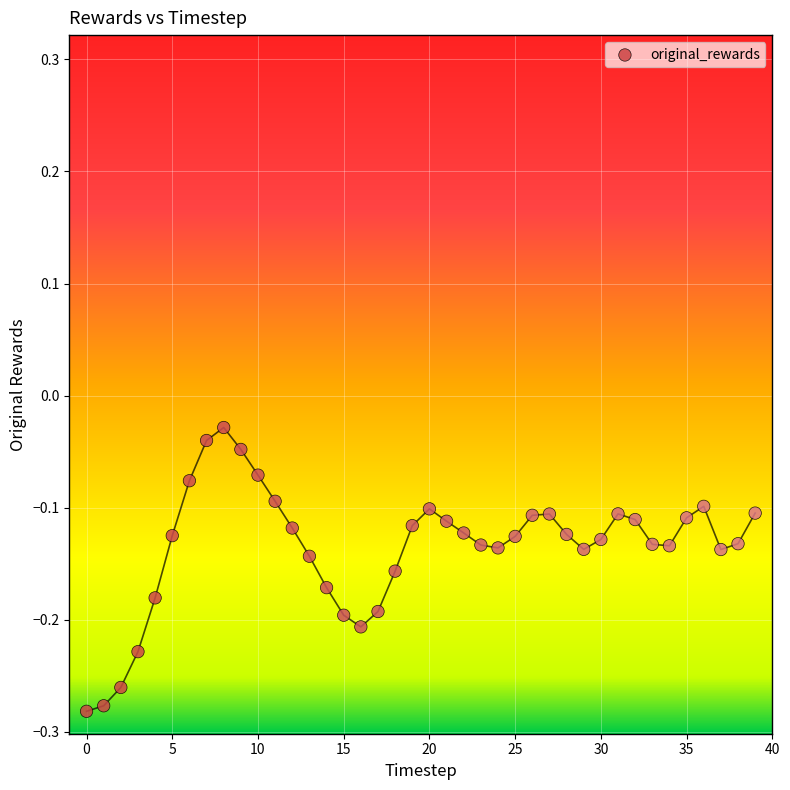

What is the range of Y values (max minus min)?

0.3